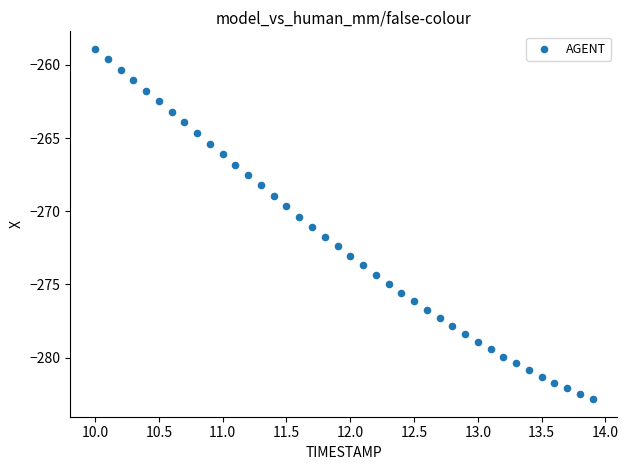

What is the range of Y values (max minus min)?

23.9